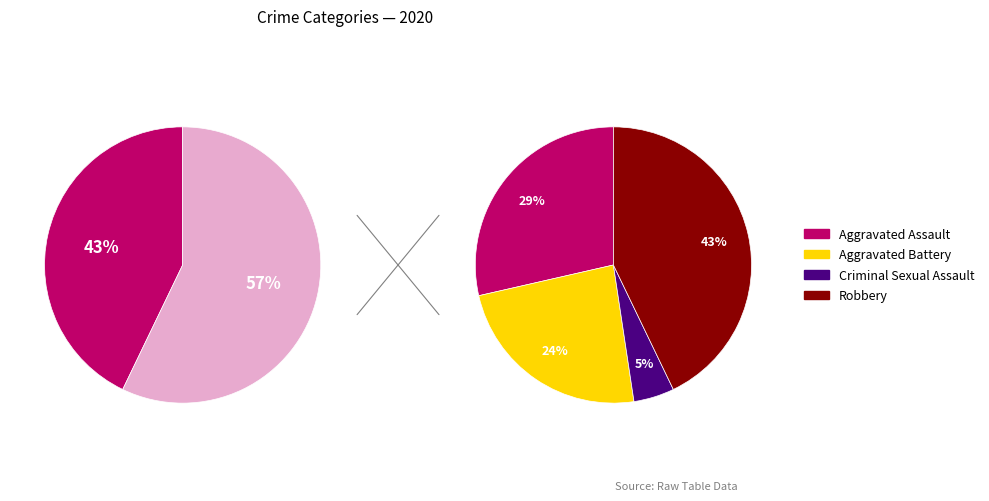

Count the number of slices in the pie.

5